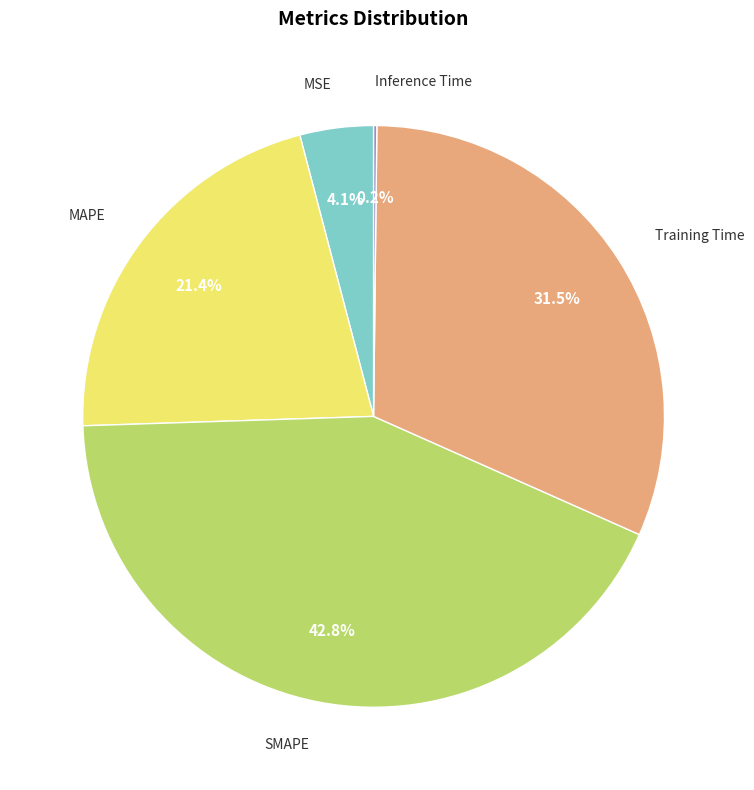

Is it true that MAPE is 21% of the pie?

True